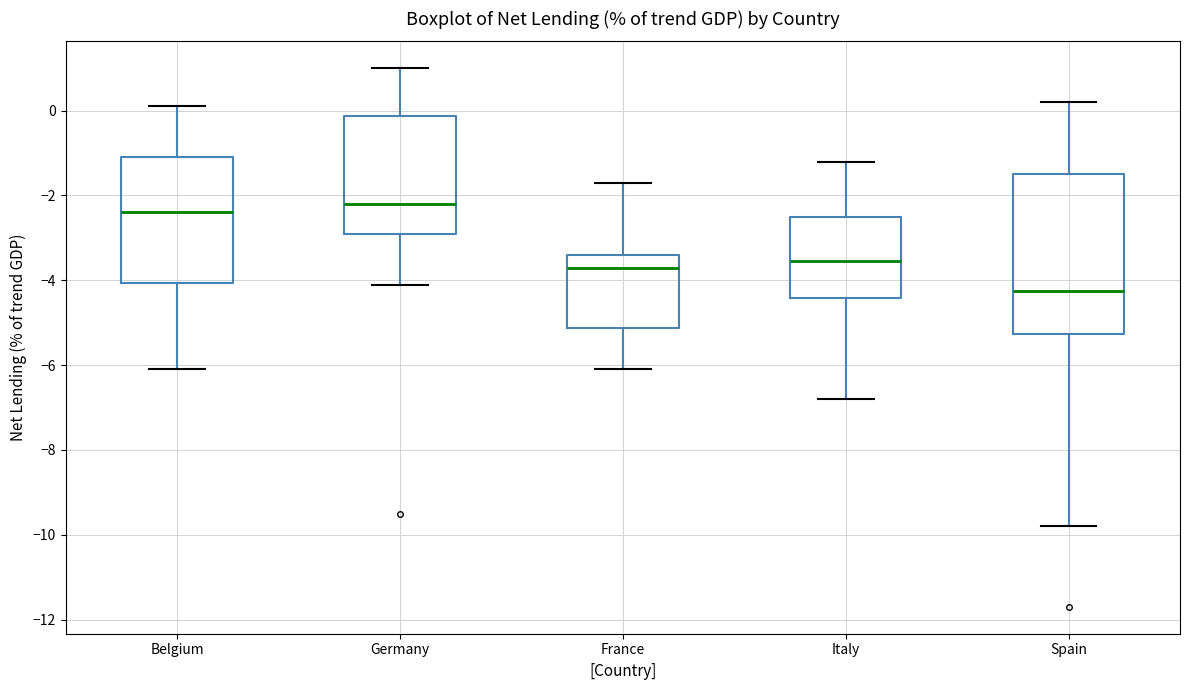

Where does the upper whisker of the box for Spain end on the y-axis? The values are not printed on the chart, so give them approximately, as read against the axis.

0.2